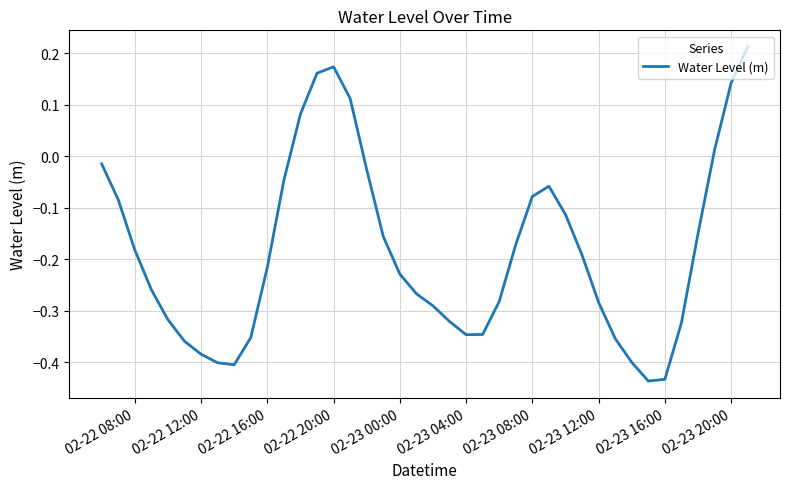

What is the difference between the maximum and minimum values?

0.6